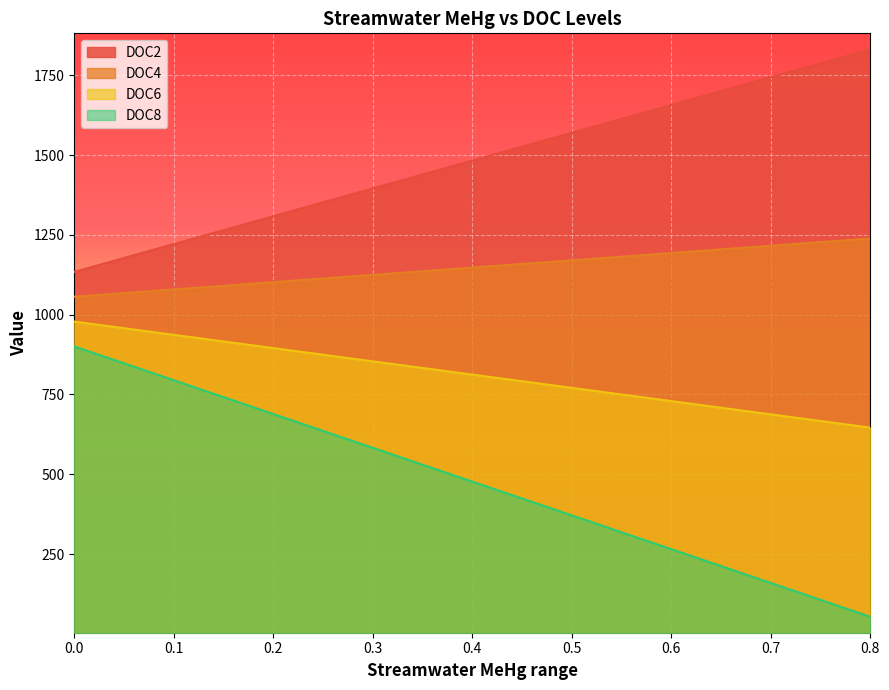

What is the average value of the DOC2 series?

1482.6